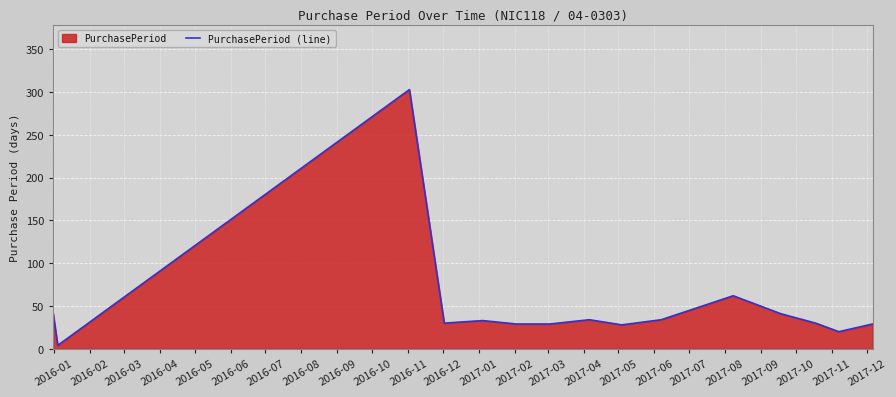

How many interior local peaks (higher than both neighbors) does the data have?

4